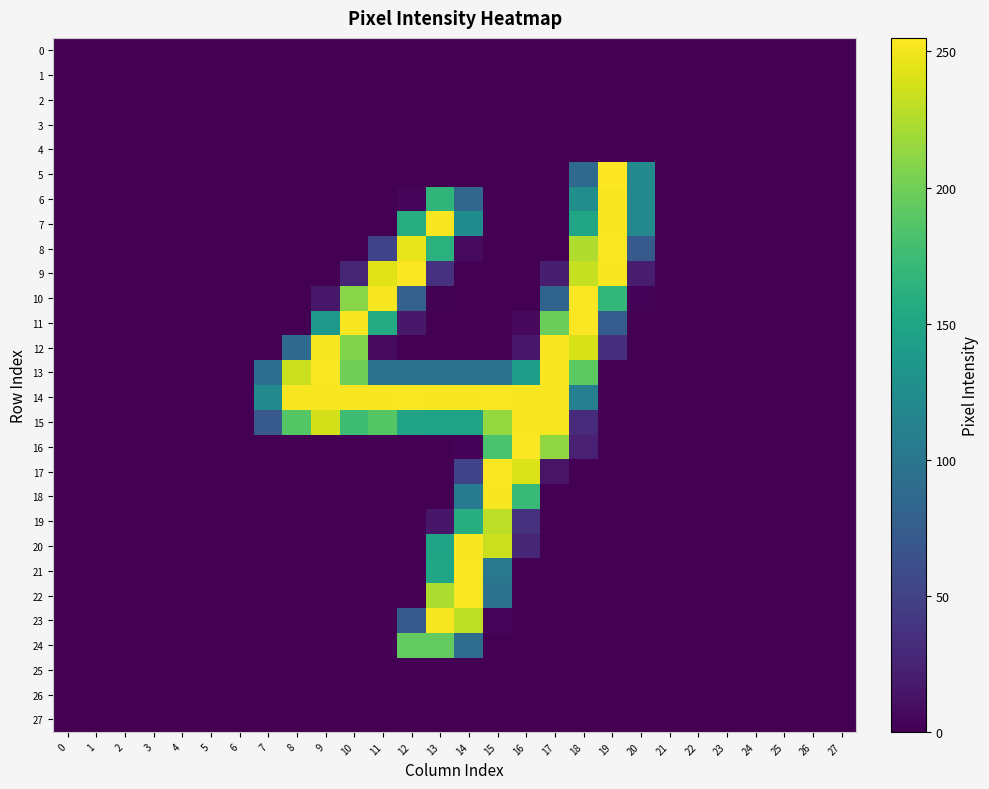

Reading right to left, list all the values displayed in this chart.

0: 27=0	26=0	25=0	24=0	23=0	22=0	21=0	20=0	19=0	18=0	17=0	16=0	15=0	14=0	13=0	12=0	11=0	10=0	9=0	8=0	7=0	6=0	5=0	4=0	3=0	2=0	1=0	0=0
1: 27=0	26=0	25=0	24=0	23=0	22=0	21=0	20=0	19=0	18=0	17=0	16=0	15=0	14=0	13=0	12=0	11=0	10=0	9=0	8=0	7=0	6=0	5=0	4=0	3=0	2=0	1=0	0=0
2: 27=0	26=0	25=0	24=0	23=0	22=0	21=0	20=0	19=0	18=0	17=0	16=0	15=0	14=0	13=0	12=0	11=0	10=0	9=0	8=0	7=0	6=0	5=0	4=0	3=0	2=0	1=0	0=0
3: 27=0	26=0	25=0	24=0	23=0	22=0	21=0	20=0	19=0	18=0	17=0	16=0	15=0	14=0	13=0	12=0	11=0	10=0	9=0	8=0	7=0	6=0	5=0	4=0	3=0	2=0	1=0	0=0
4: 27=0	26=0	25=0	24=0	23=0	22=0	21=0	20=0	19=0	18=0	17=0	16=0	15=0	14=0	13=0	12=0	11=0	10=0	9=0	8=0	7=0	6=0	5=0	4=0	3=0	2=0	1=0	0=0
5: 27=0	26=0	25=0	24=0	23=0	22=0	21=0	20=120	19=255	18=87	17=0	16=0	15=0	14=0	13=0	12=0	11=0	10=0	9=0	8=0	7=0	6=0	5=0	4=0	3=0	2=0	1=0	0=0
6: 27=0	26=0	25=0	24=0	23=0	22=0	21=0	20=120	19=253	18=126	17=0	16=0	15=0	14=84	13=167	12=4	11=0	10=0	9=0	8=0	7=0	6=0	5=0	4=0	3=0	2=0	1=0	0=0
7: 27=0	26=0	25=0	24=0	23=0	22=0	21=0	20=120	19=253	18=150	17=0	16=0	15=0	14=124	13=253	12=159	11=0	10=0	9=0	8=0	7=0	6=0	5=0	4=0	3=0	2=0	1=0	0=0
8: 27=0	26=0	25=0	24=0	23=0	22=0	21=0	20=72	19=254	18=225	17=0	16=0	15=0	14=7	13=163	12=246	11=51	10=0	9=0	8=0	7=0	6=0	5=0	4=0	3=0	2=0	1=0	0=0
9: 27=0	26=0	25=0	24=0	23=0	22=0	21=0	20=20	19=253	18=233	17=21	16=0	15=0	14=0	13=36	12=254	11=244	10=26	9=0	8=0	7=0	6=0	5=0	4=0	3=0	2=0	1=0	0=0
10: 27=0	26=0	25=0	24=0	23=0	22=0	21=0	20=2	19=169	18=254	17=82	16=0	15=0	14=0	13=1	12=78	11=253	10=210	9=16	8=0	7=0	6=0	5=0	4=0	3=0	2=0	1=0	0=0
11: 27=0	26=0	25=0	24=0	23=0	22=0	21=0	20=0	19=74	18=254	17=198	16=6	15=0	14=0	13=0	12=17	11=157	10=253	9=136	8=0	7=0	6=0	5=0	4=0	3=0	2=0	1=0	0=0
12: 27=0	26=0	25=0	24=0	23=0	22=0	21=0	20=0	19=34	18=240	17=253	16=16	15=0	14=0	13=0	12=0	11=7	10=207	9=252	8=87	7=0	6=0	5=0	4=0	3=0	2=0	1=0	0=0
13: 27=0	26=0	25=0	24=0	23=0	22=0	21=0	20=0	19=0	18=191	17=253	16=143	15=96	14=95	13=95	12=96	11=95	10=200	9=254	8=235	7=93	6=0	5=0	4=0	3=0	2=0	1=0	0=0
14: 27=0	26=0	25=0	24=0	23=0	22=0	21=0	20=0	19=0	18=110	17=253	16=253	15=254	14=253	13=253	12=254	11=253	10=253	9=253	8=253	7=121	6=0	5=0	4=0	3=0	2=0	1=0	0=0
15: 27=0	26=0	25=0	24=0	23=0	22=0	21=0	20=0	19=0	18=30	17=253	16=253	15=215	14=148	13=148	12=149	11=188	10=176	9=239	8=188	7=71	6=0	5=0	4=0	3=0	2=0	1=0	0=0
16: 27=0	26=0	25=0	24=0	23=0	22=0	21=0	20=0	19=0	18=23	17=213	16=254	15=182	14=2	13=0	12=0	11=0	10=0	9=0	8=0	7=0	6=0	5=0	4=0	3=0	2=0	1=0	0=0
17: 27=0	26=0	25=0	24=0	23=0	22=0	21=0	20=0	19=0	18=0	17=13	16=241	15=254	14=51	13=0	12=0	11=0	10=0	9=0	8=0	7=0	6=0	5=0	4=0	3=0	2=0	1=0	0=0
18: 27=0	26=0	25=0	24=0	23=0	22=0	21=0	20=0	19=0	18=0	17=0	16=172	15=253	14=105	13=0	12=0	11=0	10=0	9=0	8=0	7=0	6=0	5=0	4=0	3=0	2=0	1=0	0=0
19: 27=0	26=0	25=0	24=0	23=0	22=0	21=0	20=0	19=0	18=0	17=0	16=36	15=230	14=159	13=15	12=0	11=0	10=0	9=0	8=0	7=0	6=0	5=0	4=0	3=0	2=0	1=0	0=0
20: 27=0	26=0	25=0	24=0	23=0	22=0	21=0	20=0	19=0	18=0	17=0	16=27	15=235	14=253	13=149	12=0	11=0	10=0	9=0	8=0	7=0	6=0	5=0	4=0	3=0	2=0	1=0	0=0
21: 27=0	26=0	25=0	24=0	23=0	22=0	21=0	20=0	19=0	18=0	17=0	16=0	15=102	14=254	13=150	12=0	11=0	10=0	9=0	8=0	7=0	6=0	5=0	4=0	3=0	2=0	1=0	0=0
22: 27=0	26=0	25=0	24=0	23=0	22=0	21=0	20=0	19=0	18=0	17=0	16=0	15=95	14=254	13=224	12=0	11=0	10=0	9=0	8=0	7=0	6=0	5=0	4=0	3=0	2=0	1=0	0=0
23: 27=0	26=0	25=0	24=0	23=0	22=0	21=0	20=0	19=0	18=0	17=0	16=0	15=4	14=231	13=252	12=72	11=0	10=0	9=0	8=0	7=0	6=0	5=0	4=0	3=0	2=0	1=0	0=0
24: 27=0	26=0	25=0	24=0	23=0	22=0	21=0	20=0	19=0	18=0	17=0	16=0	15=0	14=91	13=194	12=194	11=0	10=0	9=0	8=0	7=0	6=0	5=0	4=0	3=0	2=0	1=0	0=0
25: 27=0	26=0	25=0	24=0	23=0	22=0	21=0	20=0	19=0	18=0	17=0	16=0	15=0	14=0	13=0	12=0	11=0	10=0	9=0	8=0	7=0	6=0	5=0	4=0	3=0	2=0	1=0	0=0
26: 27=0	26=0	25=0	24=0	23=0	22=0	21=0	20=0	19=0	18=0	17=0	16=0	15=0	14=0	13=0	12=0	11=0	10=0	9=0	8=0	7=0	6=0	5=0	4=0	3=0	2=0	1=0	0=0
27: 27=0	26=0	25=0	24=0	23=0	22=0	21=0	20=0	19=0	18=0	17=0	16=0	15=0	14=0	13=0	12=0	11=0	10=0	9=0	8=0	7=0	6=0	5=0	4=0	3=0	2=0	1=0	0=0